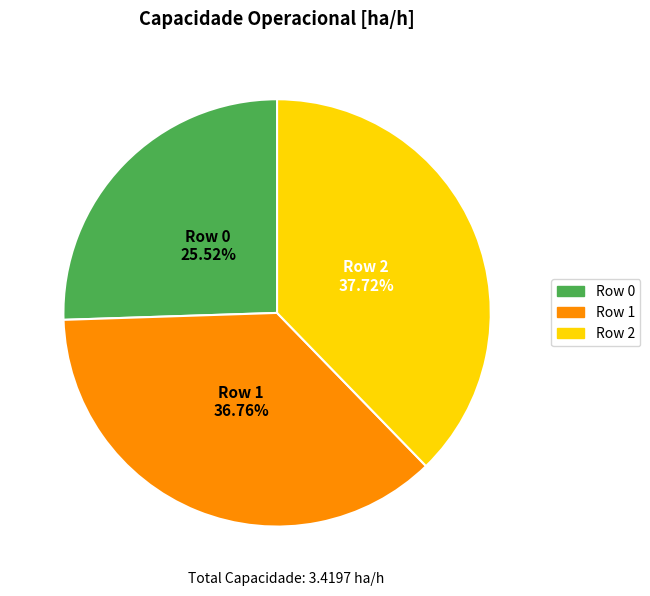

Which category has the biggest portion of the pie?

Row 2